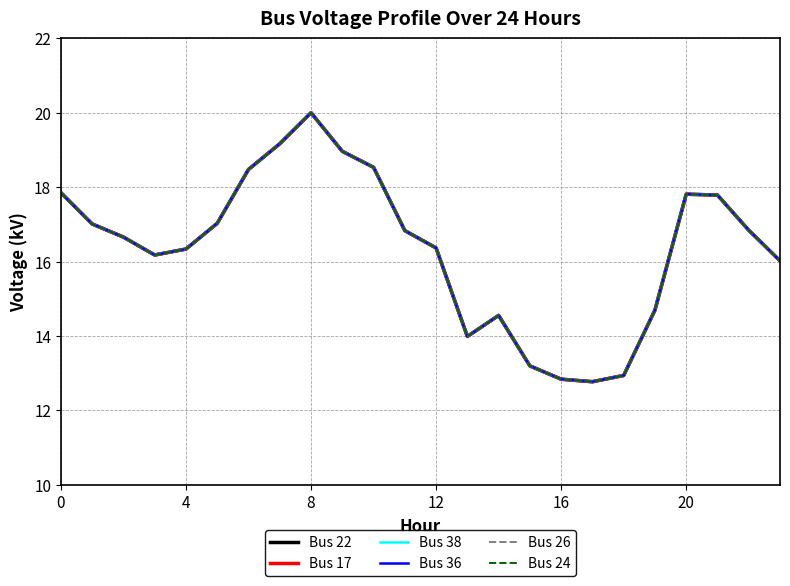

True or false: Bus 22 and Bus 17 cross at least once.

False